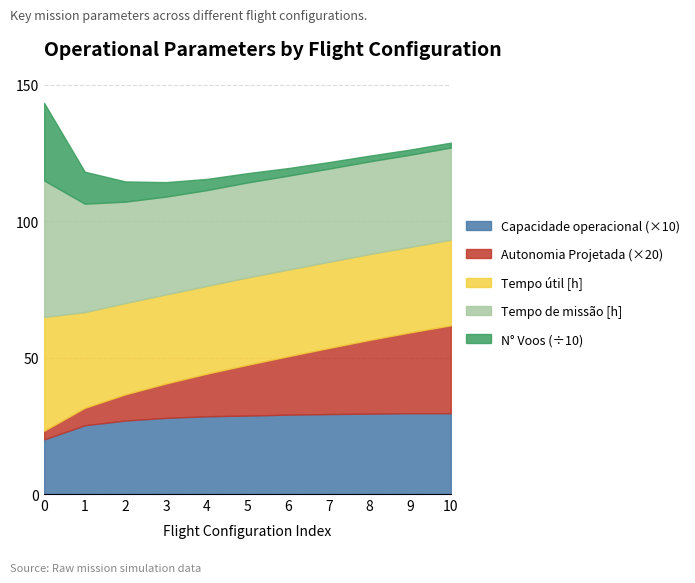

What is the total value across all series at 3?

114.3